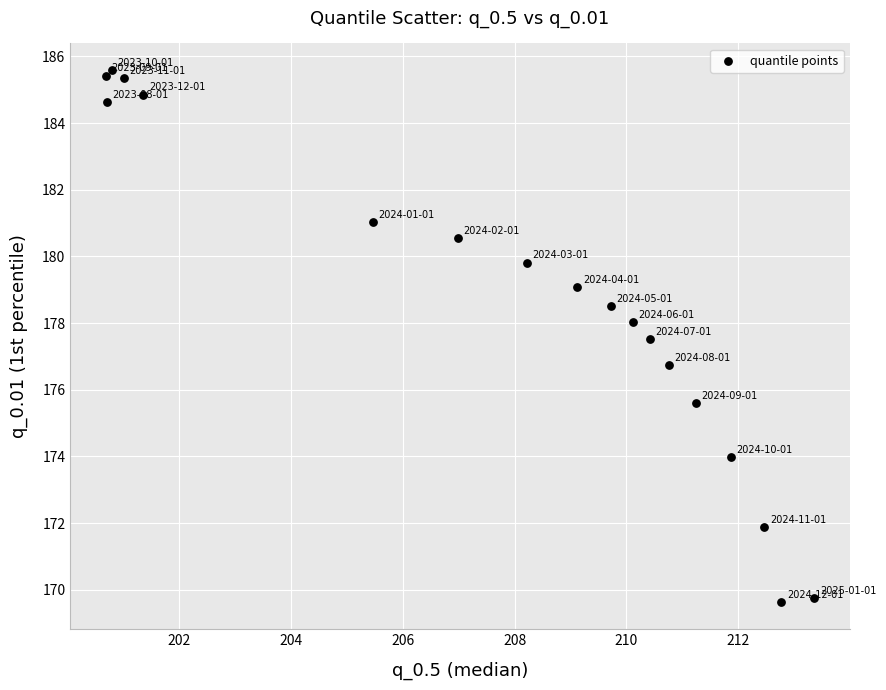

What Y value in the scatter plot is closest to 177?

176.8